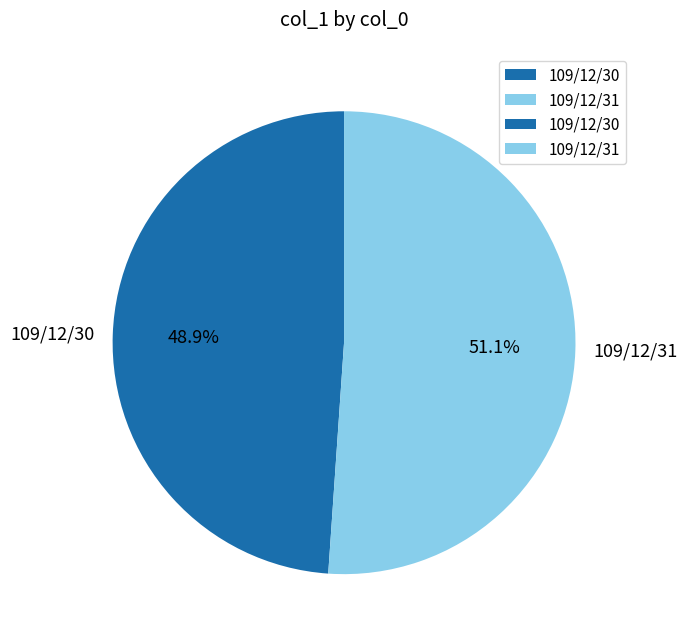

Which category has the smallest portion of the pie?

109/12/30